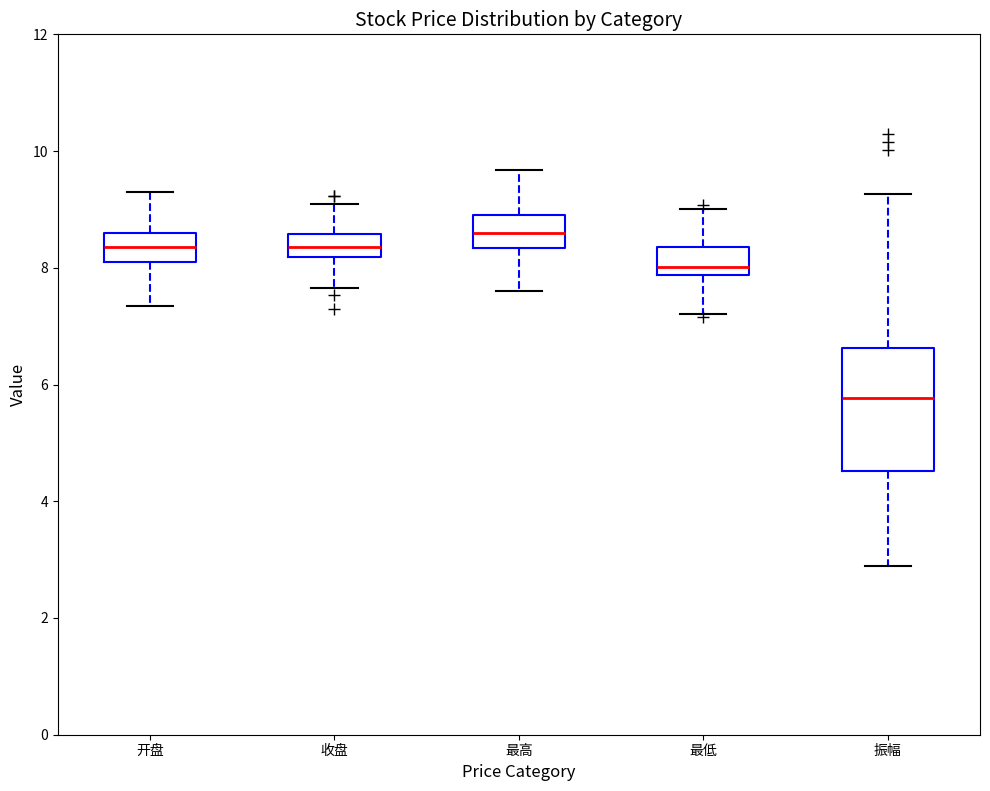

Reading left to right, read every box against the y-axis: the position of its median line, the range the box covers, and the ends of its whiskers. The values are not printed on the chart, so give them approximately, as read against the axis.

开盘: median 8.4, box 8.0 to 8.6, whiskers 7.4 to 9.4
收盘: median 8.4, box 8.2 to 8.6, whiskers 7.6 to 9.0
最高: median 8.6, box 8.4 to 9.0, whiskers 7.6 to 9.6
最低: median 8.0, box 7.8 to 8.4, whiskers 7.2 to 9.0
振幅: median 5.8, box 4.6 to 6.6, whiskers 2.8 to 9.2